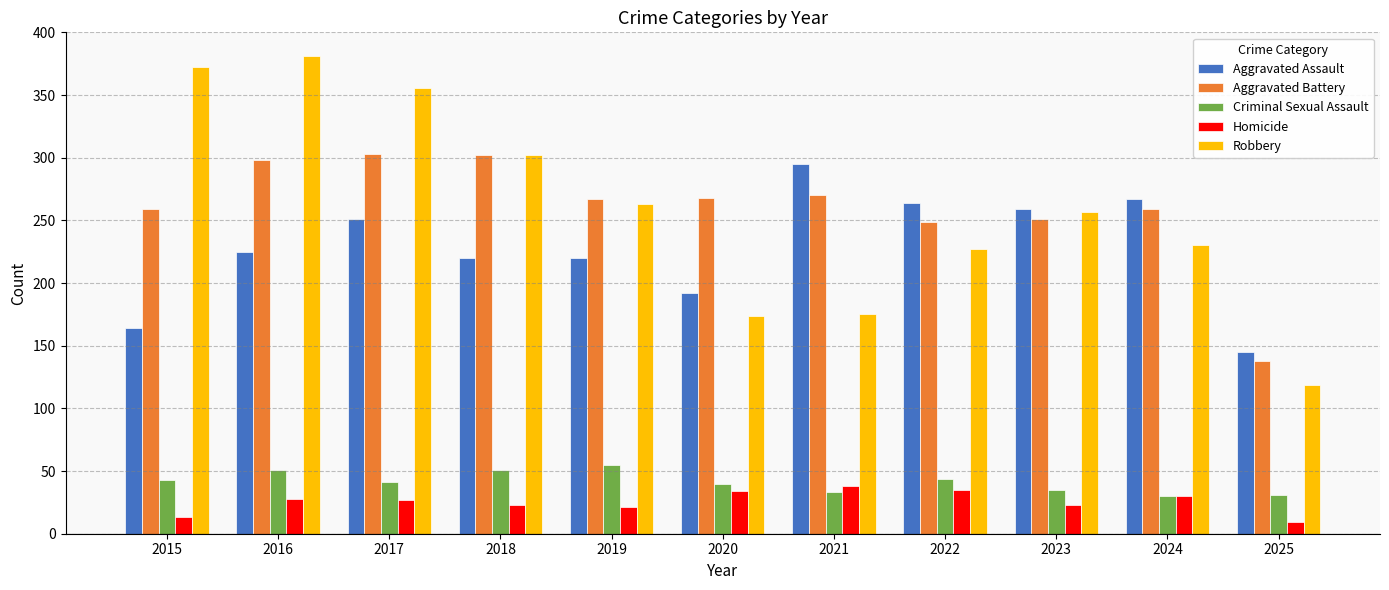

How many groups of bars are there?

11